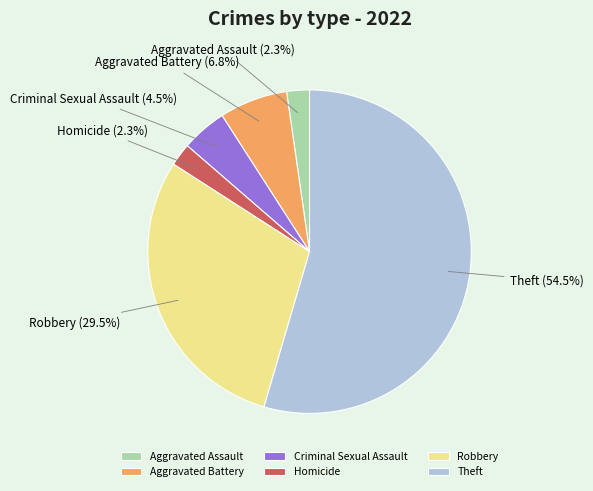

Which slice is the largest?

Theft